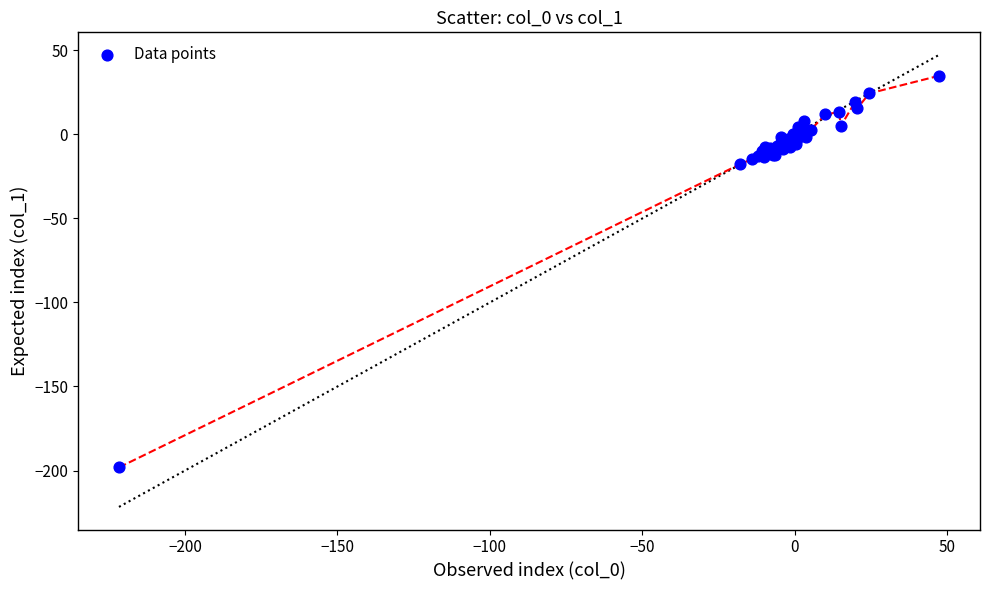

What Y value in the scatter plot is closest to -81?

-17.7